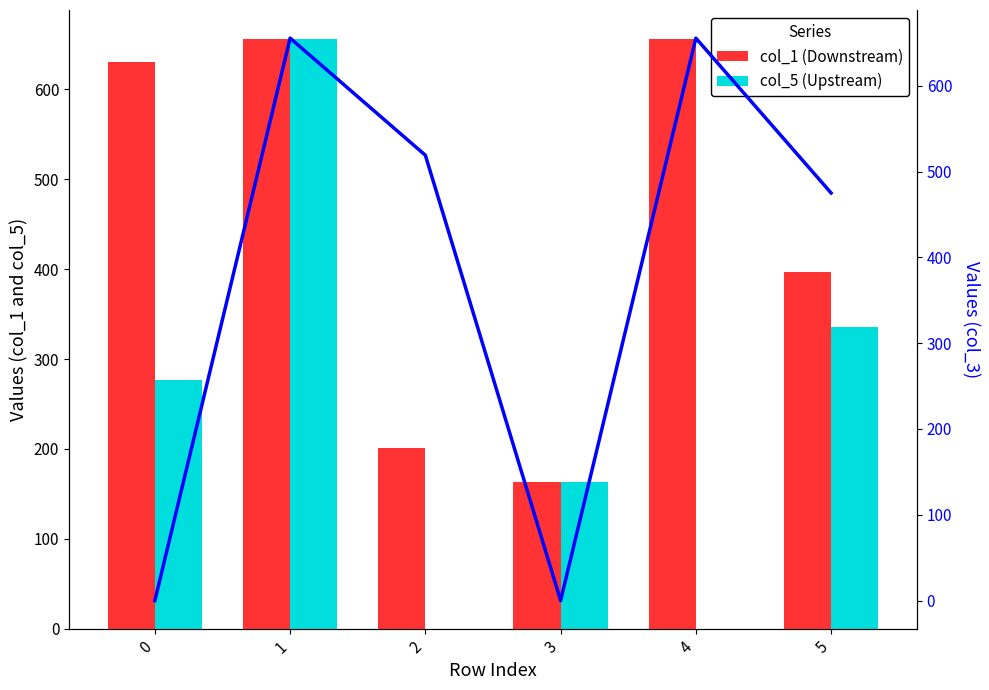

List the labels in order of col_1 (Downstream) value, smallest first.

3, 2, 5, 0, 1, 4